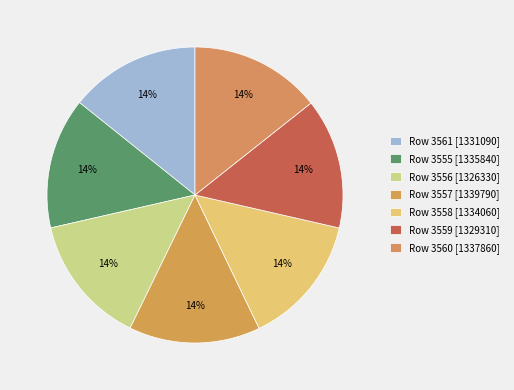

How many slices are in this pie chart?

7